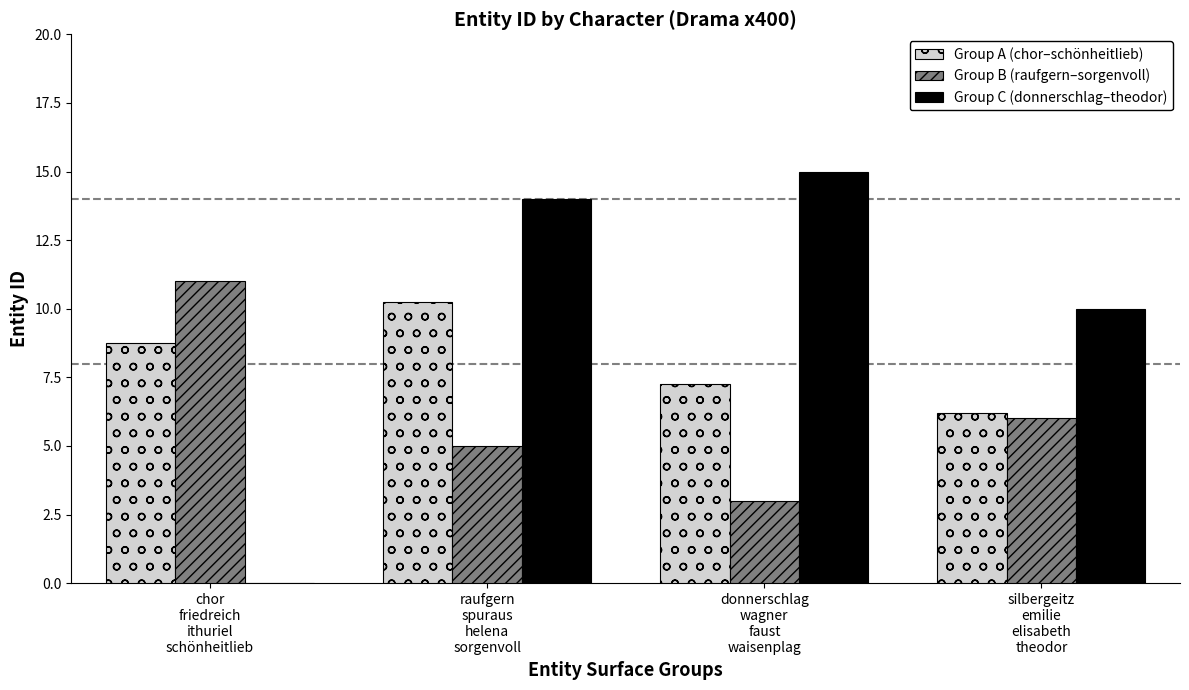

Which series has the largest total across all categories?

Group C (donnerschlag–theodor)